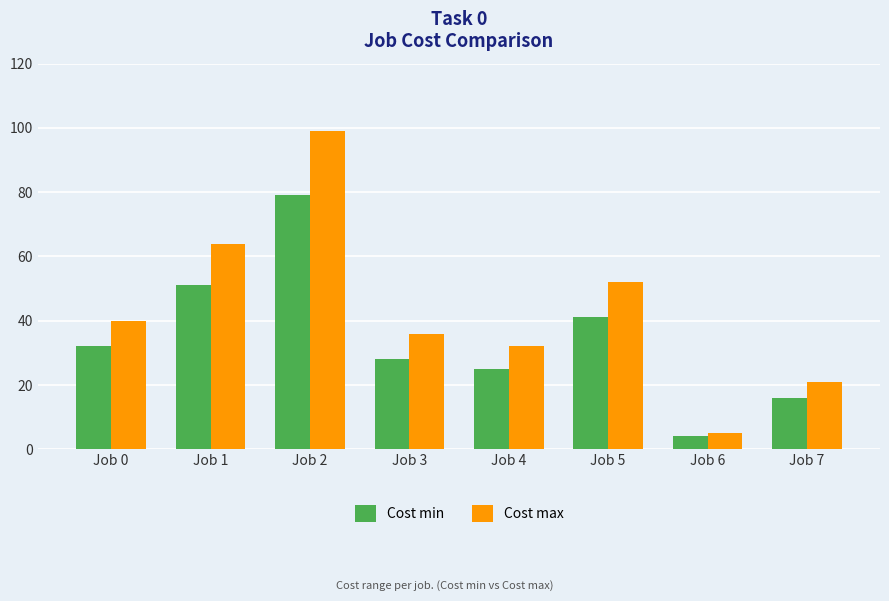

How many data points in Cost max are less than 40?

4